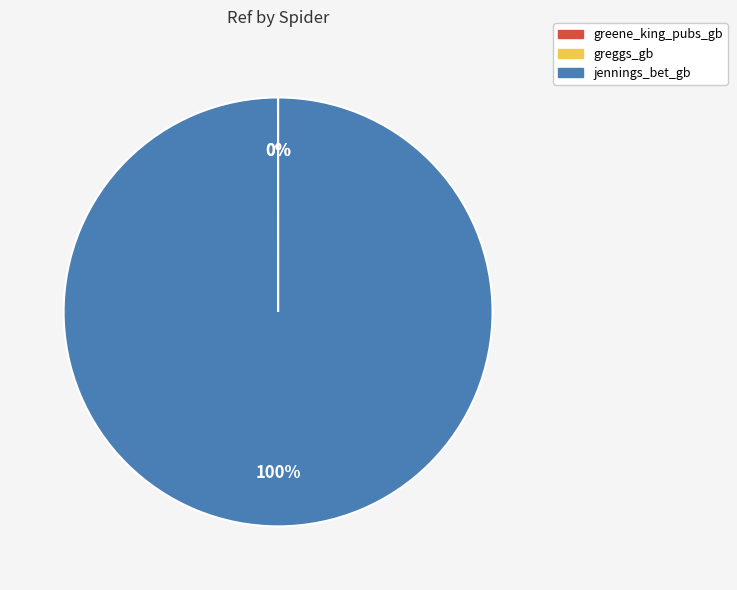

Is it true that jennings_bet_gb is 100% of the pie?

True